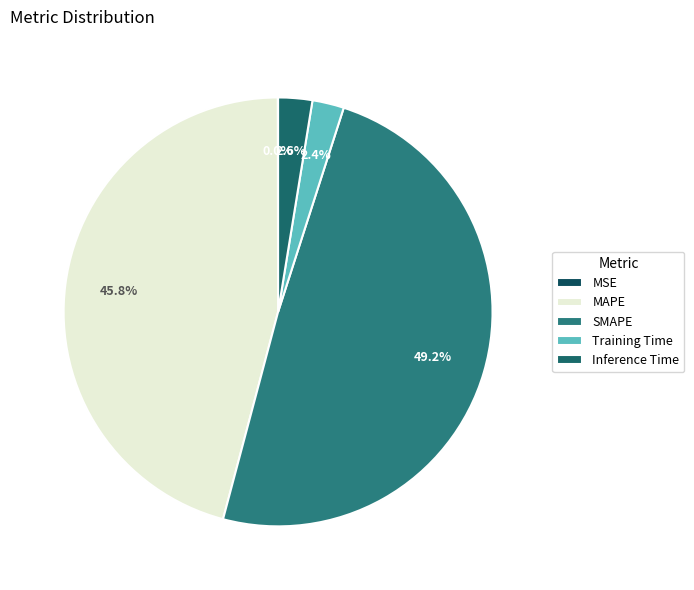

Is there any slice that represents more than half of the pie?

No